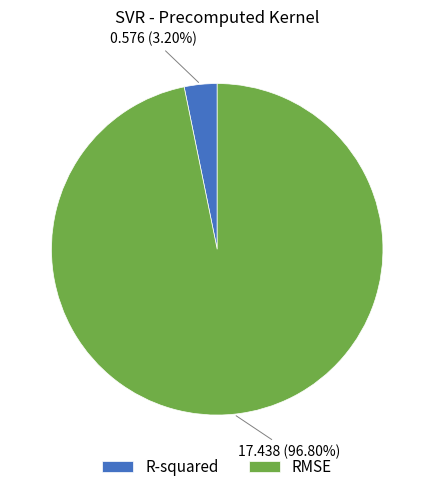

To the nearest percent, what is the difference between the R-squared and RMSE slice percentages?

94%